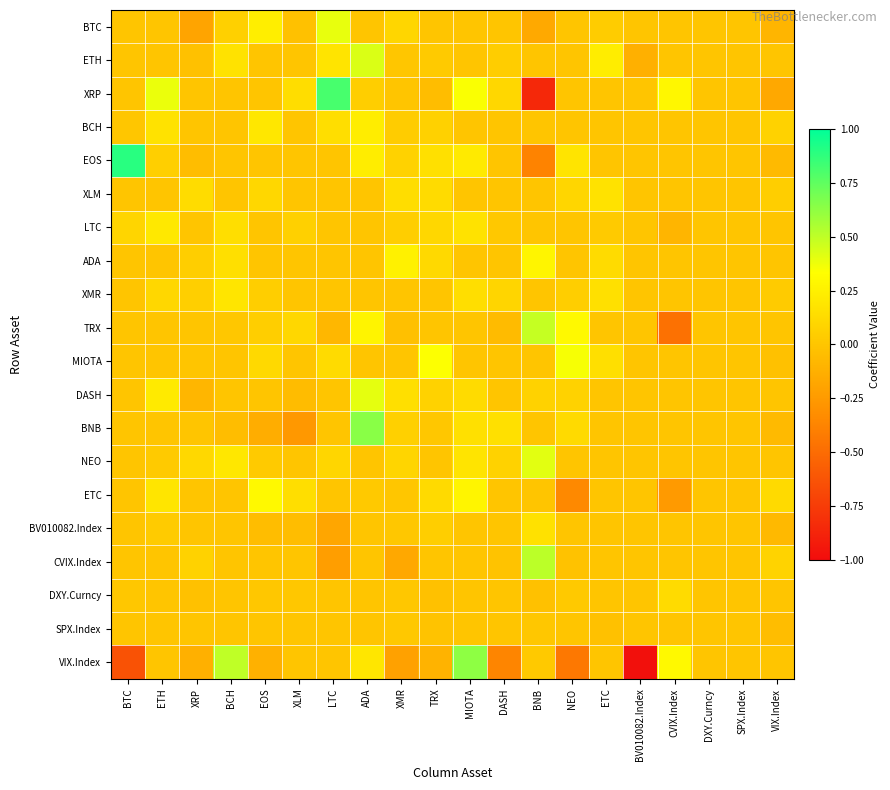

How many categories are shown in the chart?

20